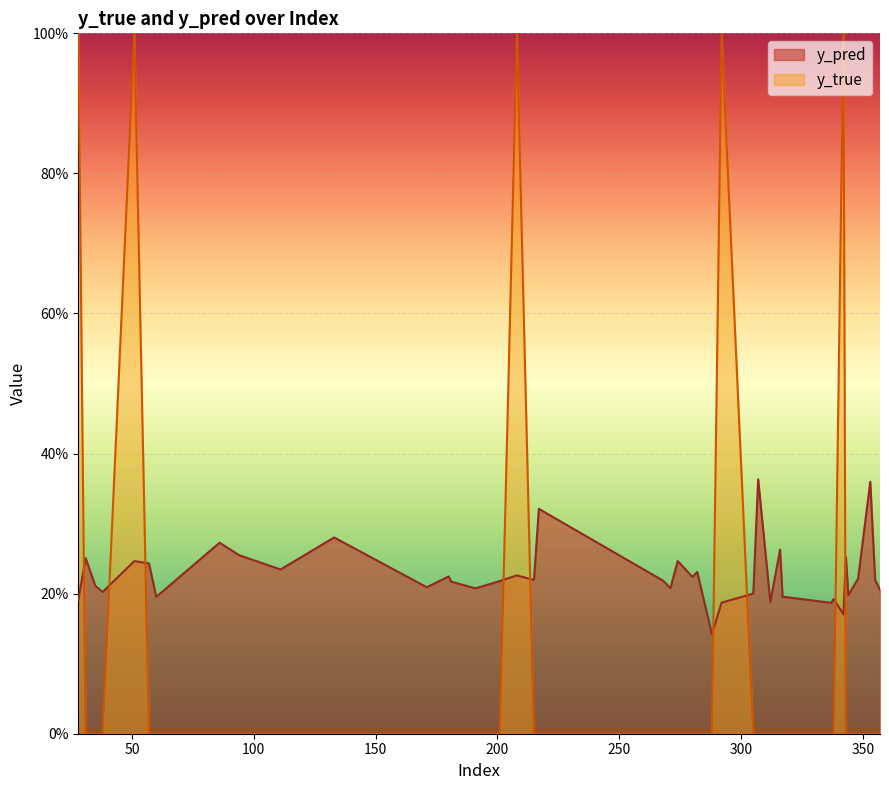

Is it true that y_pred equals 0.4 at 274?

False